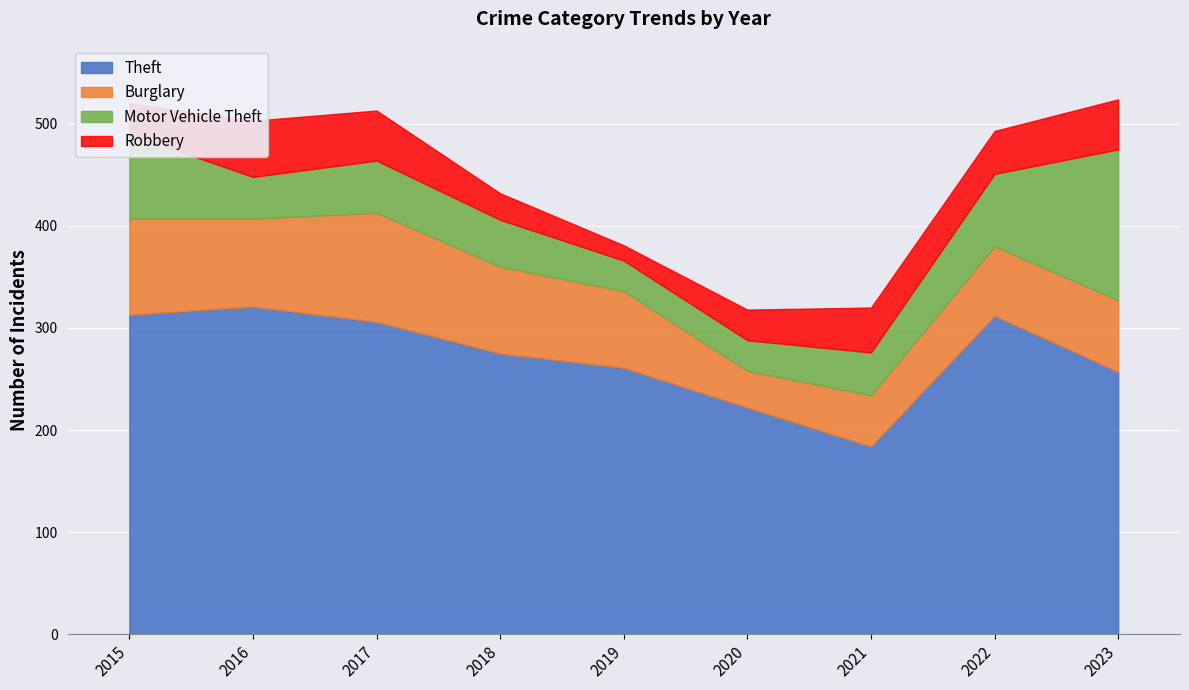

True or false: Burglary and Theft intersect in this chart.

False